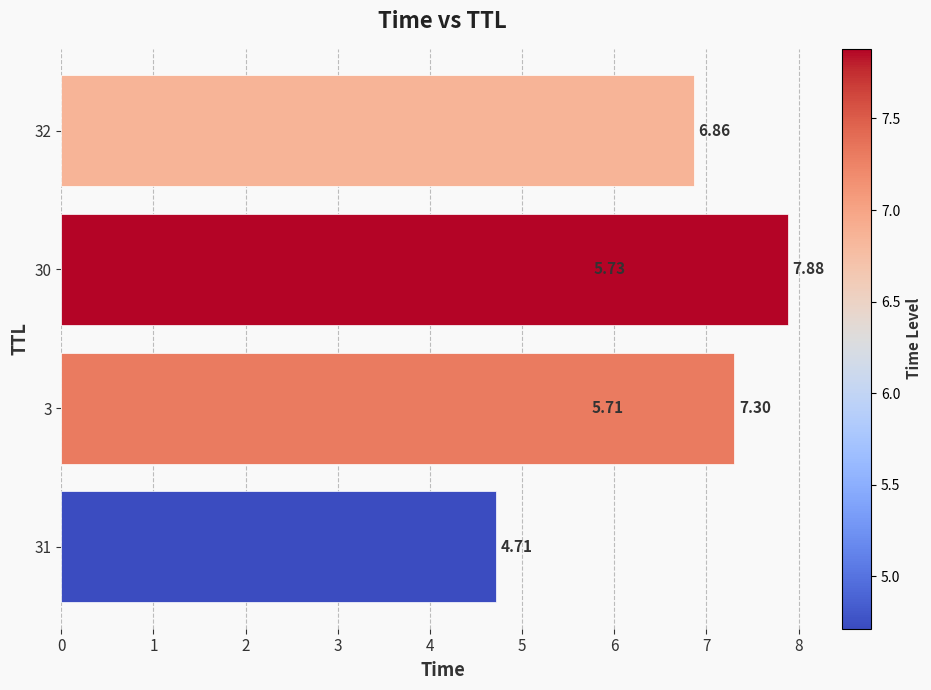

What is the minimum value shown in the chart?

4.7